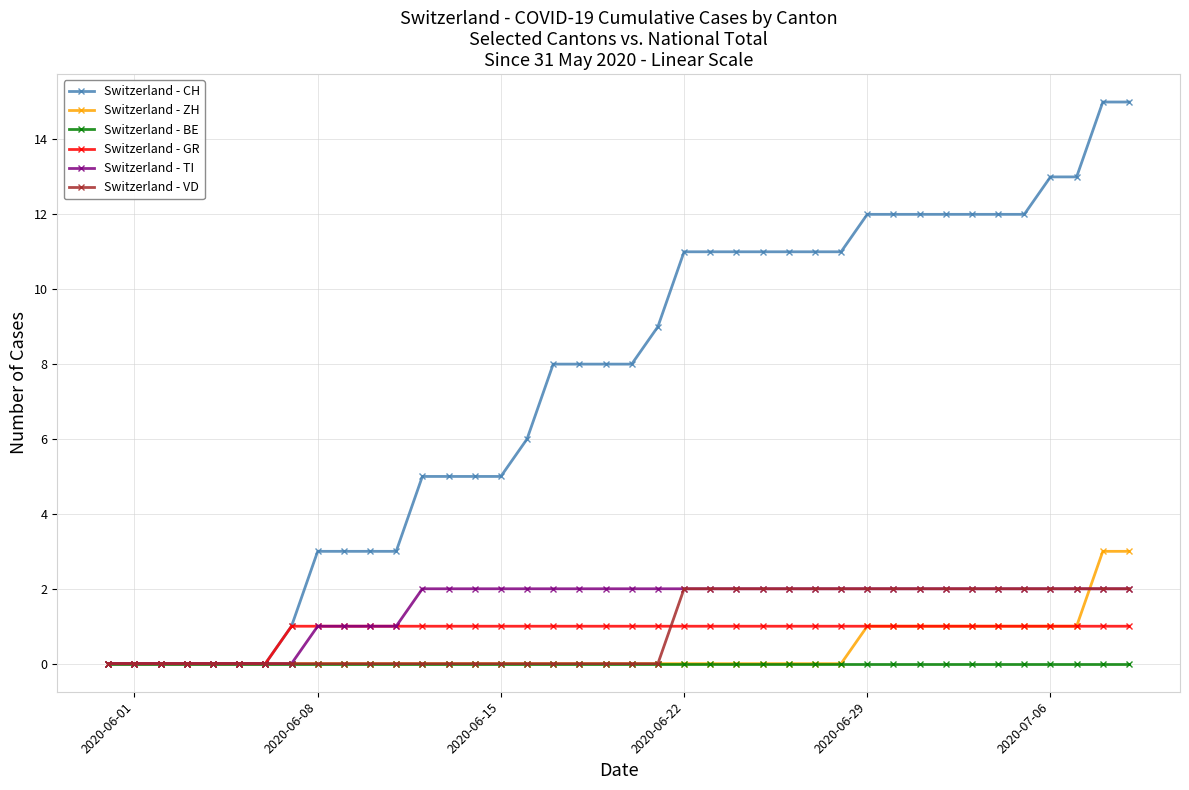

What is the sum of all Switzerland - ZH values?

15